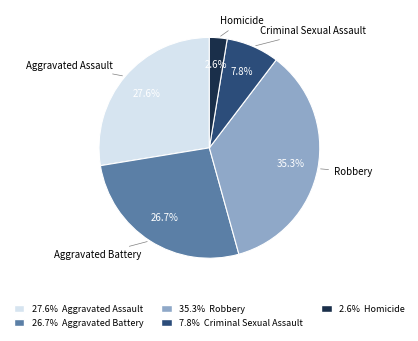

Which has a higher value, Criminal Sexual Assault or Homicide?

Criminal Sexual Assault